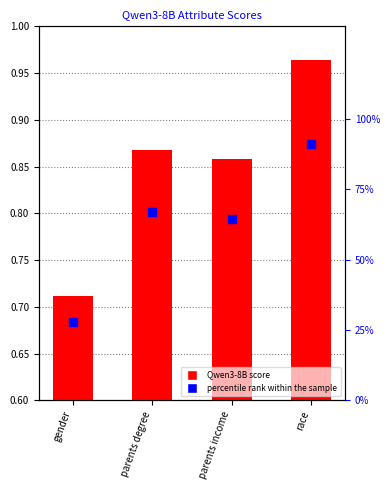

What is the total value across all series at race?

92.0